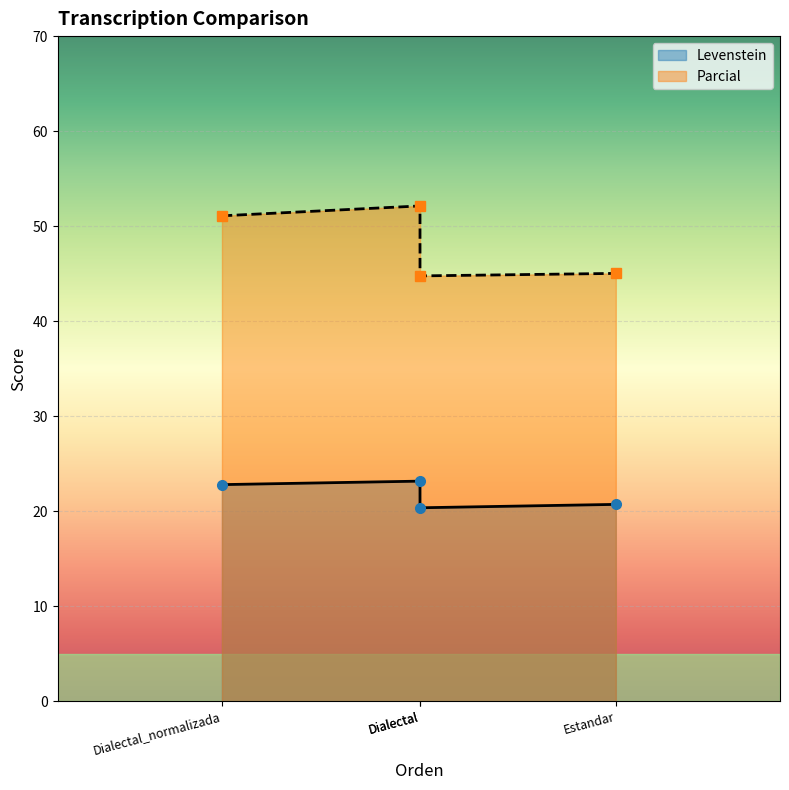

At which label is Levenstein closest to 21?

Estandar